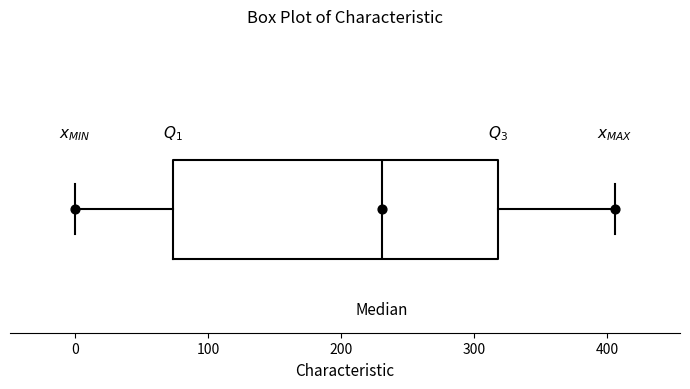

Read this box plot against the x-axis: the position of the median line, the range covered by the box, and the ends of both whiskers. The values are not printed on the chart, so give them approximately, as read against the axis.

median 230, box 70 to 320, whiskers 0 to 410